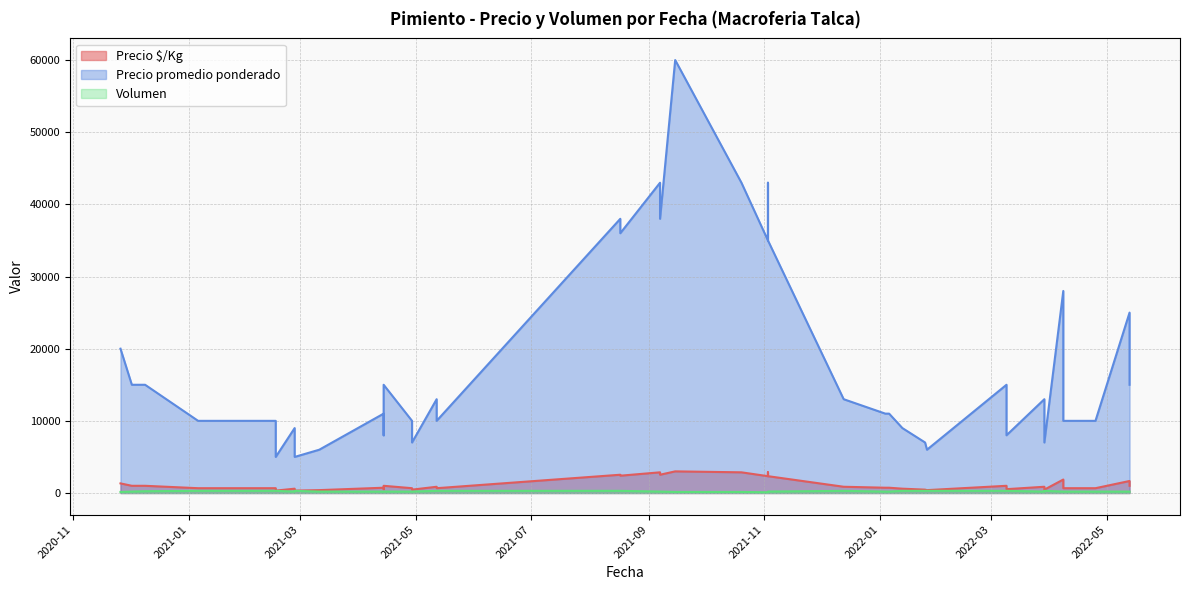

Which series has the widest spread of values?

Precio promedio ponderado